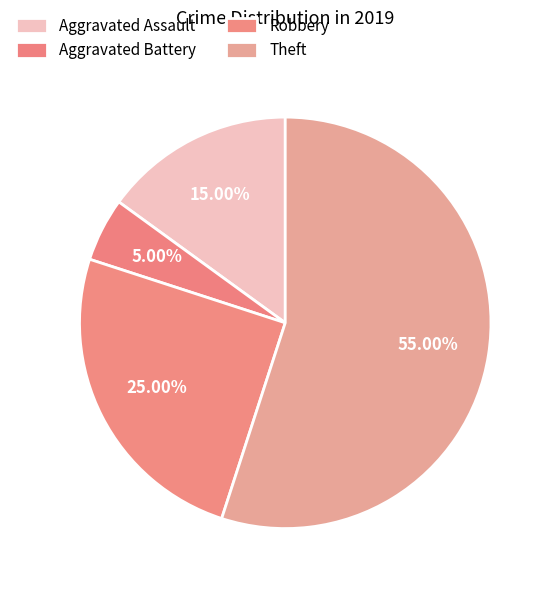

The Aggravated Assault slice represents 15% of the pie. True or false?

True